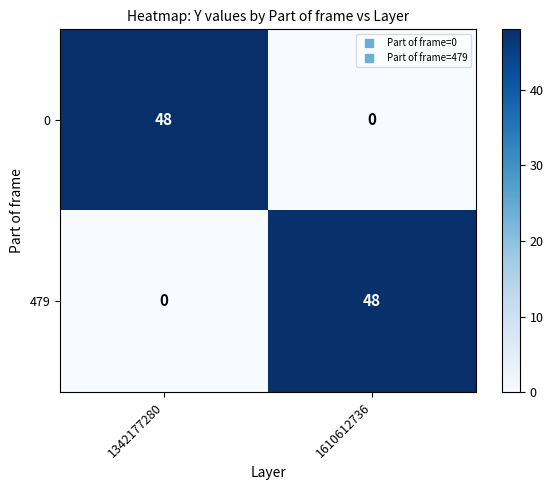

What is the difference between the 479 values at 1610612736 and 1342177280?

48